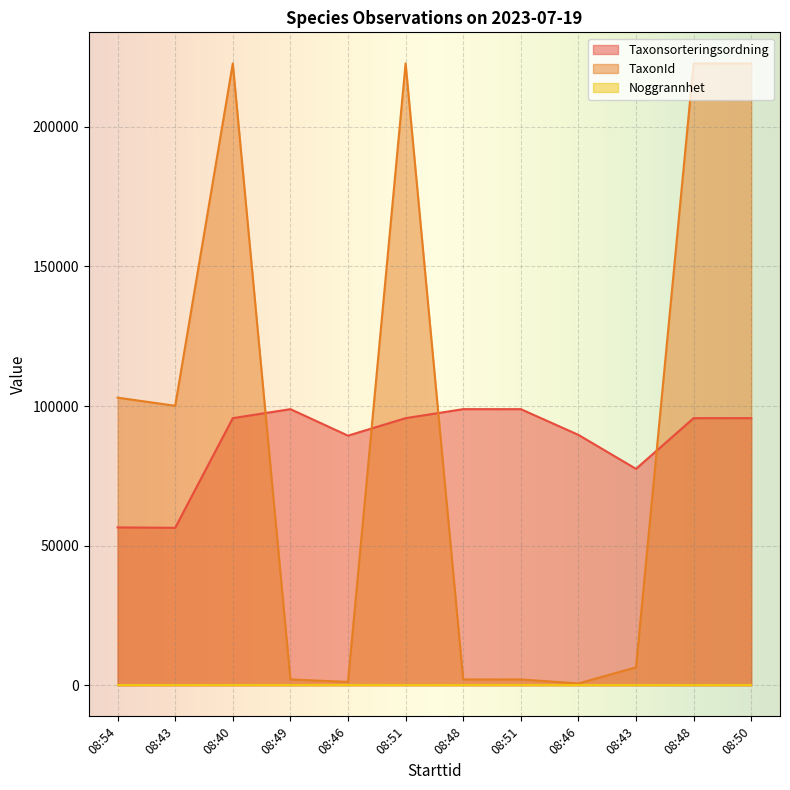

Between 08:51 and 08:50, which is larger?

08:51